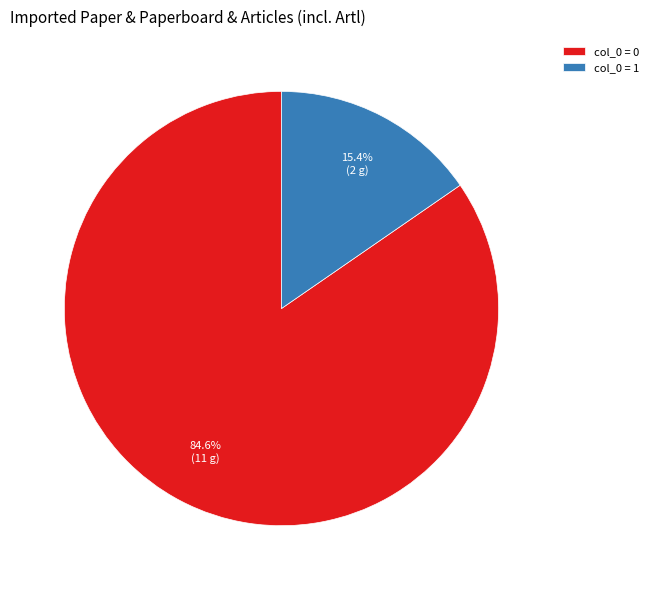

Rank the categories by value from highest to lowest.

col_0 = 0, col_0 = 1